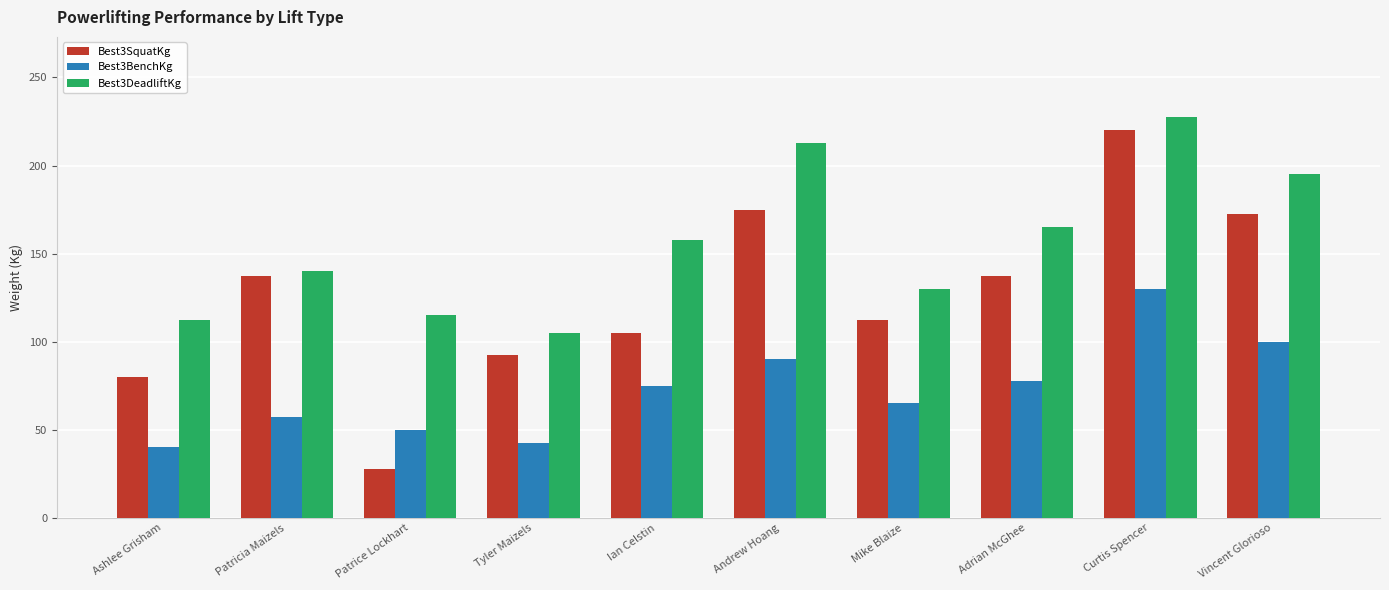

Reading left to right, list all the values displayed in this chart.

Best3SquatKg: 80.0	137.5	27.5	92.5	105.0	175.0	112.5	137.5	220.0	172.5
Best3BenchKg: 40.0	57.5	50.0	42.5	75.0	90.0	65.0	77.5	130.0	100.0
Best3DeadliftKg: 112.5	140.0	115.0	105.0	157.5	212.5	130.0	165.0	227.5	195.0